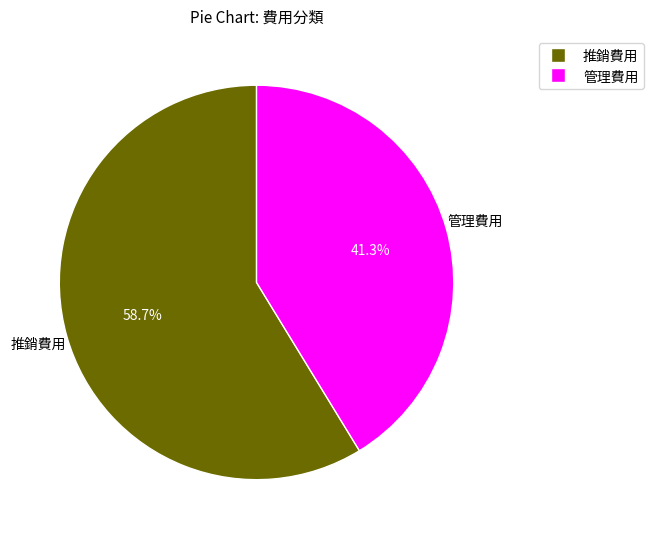

To the nearest percent, what is the difference between the largest and smallest slice percentages?

17%